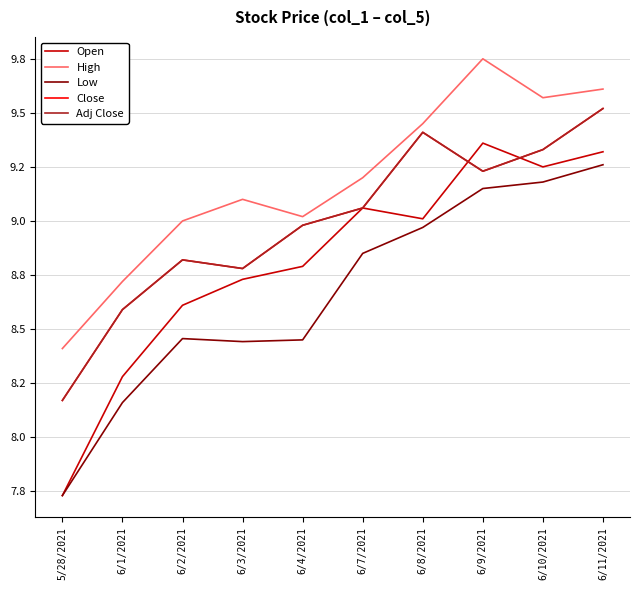

What is the label of the 5th point from the left?

6/4/2021